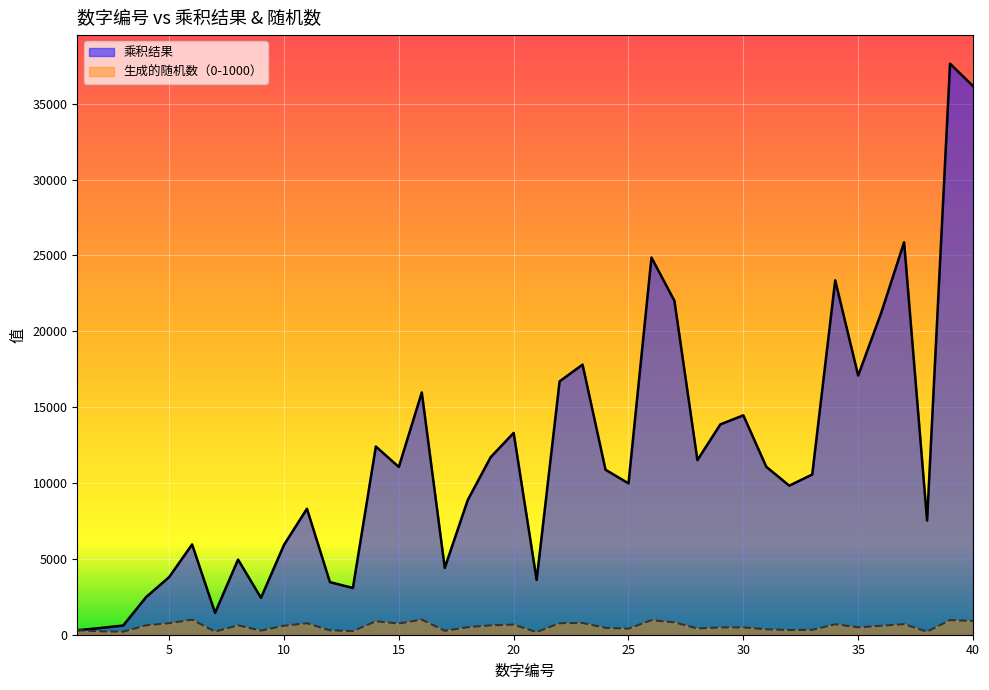

List the labels in order of 生成的随机数（0-1000） value, smallest first.

21, 38, 3, 7, 2, 13, 17, 9, 12, 1, 32, 33, 31, 25, 28, 24, 29, 30, 35, 18, 36, 10, 19, 8, 4, 20, 34, 37, 15, 11, 22, 5, 23, 27, 14, 40, 26, 39, 6, 16